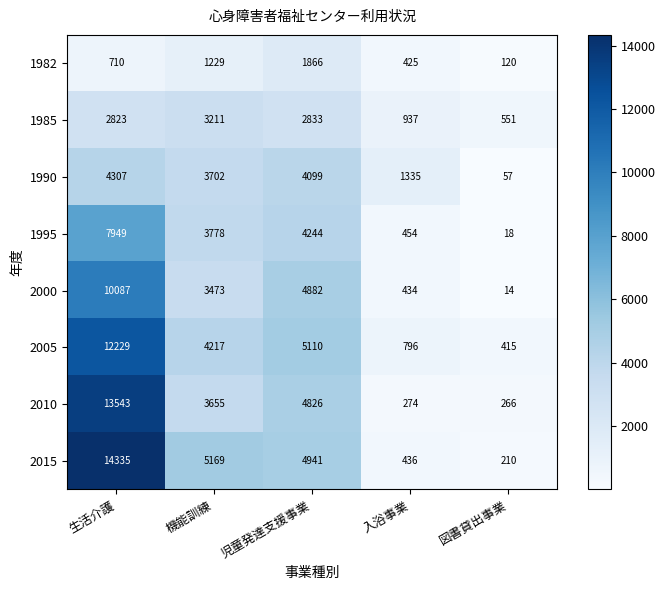

At how many categories does at least one series exceed 13113?

1